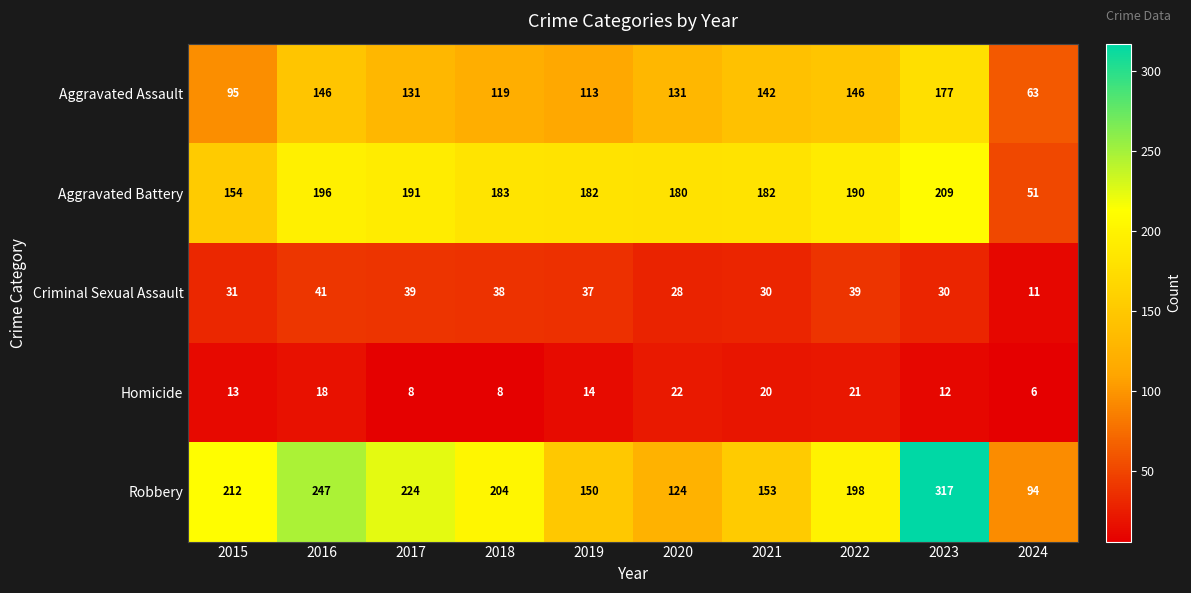

List the series in order of their peak value, lowest first.

Homicide, Criminal Sexual Assault, Aggravated Assault, Aggravated Battery, Robbery